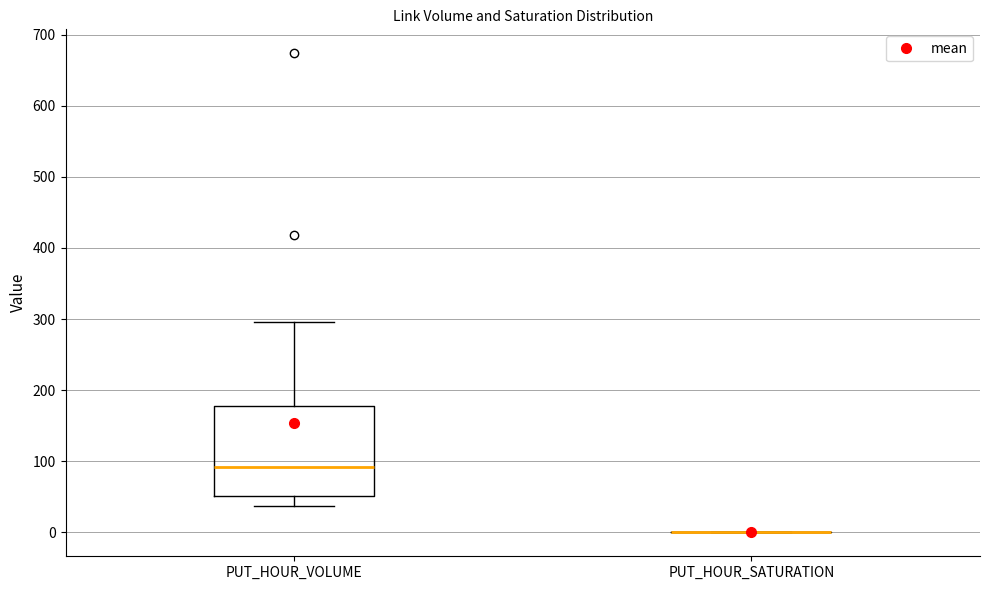

Which box is the tallest, from its lower edge to its upper edge?

PUT_HOUR_VOLUME